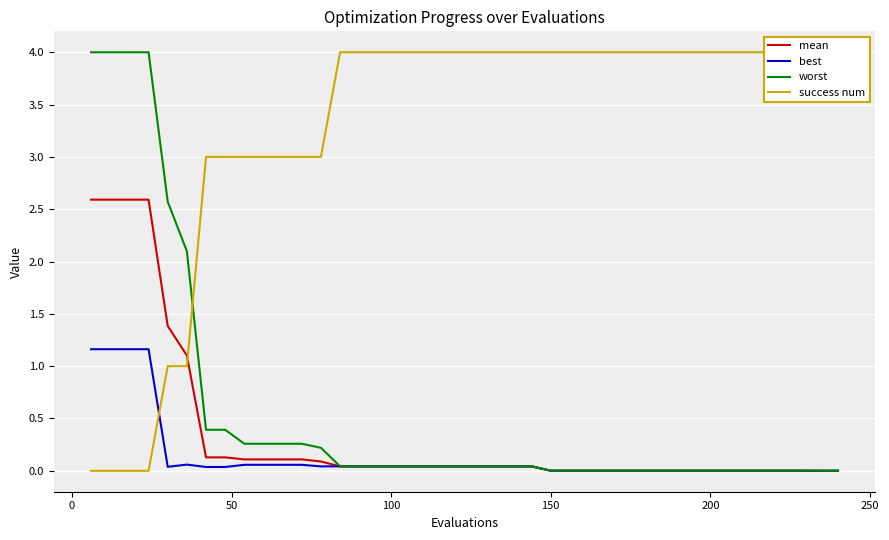

Which has a higher value, 250 or 50?

50